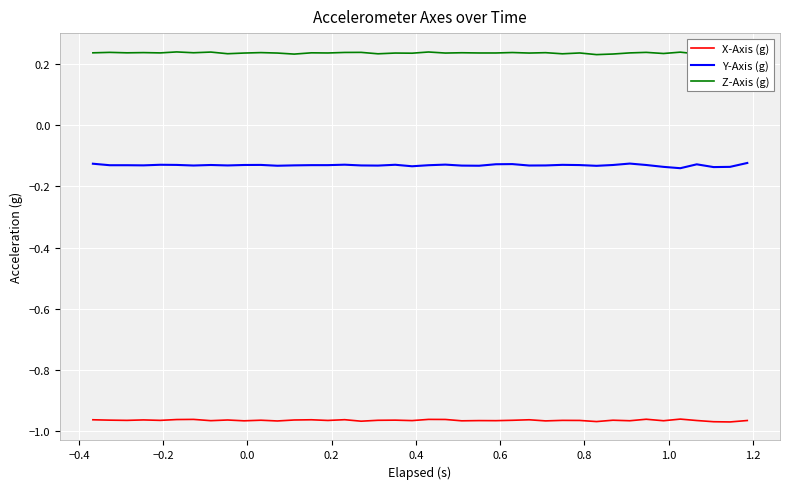

True or false: Y-Axis (g) and X-Axis (g) intersect in this chart.

False